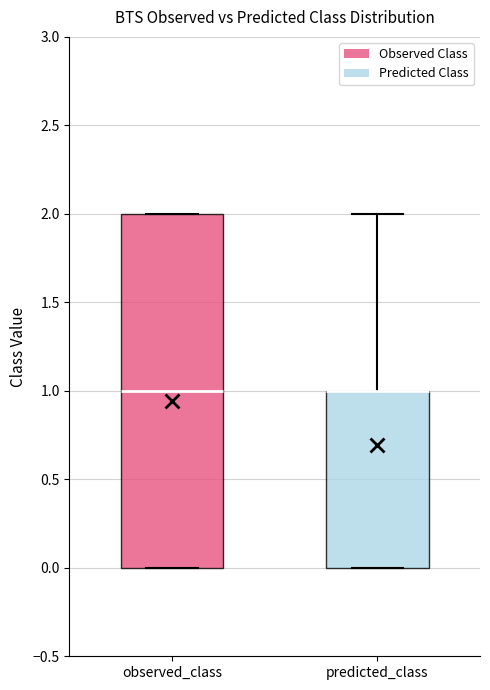

Reading left to right, transcribe this box plot: for each box, give where its median line is, the range the box spans, and where its two whiskers end, as read against the y-axis. The values are not printed on the chart, so give them approximately, as read against the axis.

observed_class: median 1, box 0 to 2, whiskers 0 to 2
predicted_class: median 1 (drawn on the box's upper edge), box 0 to 1, whiskers 0 to 2